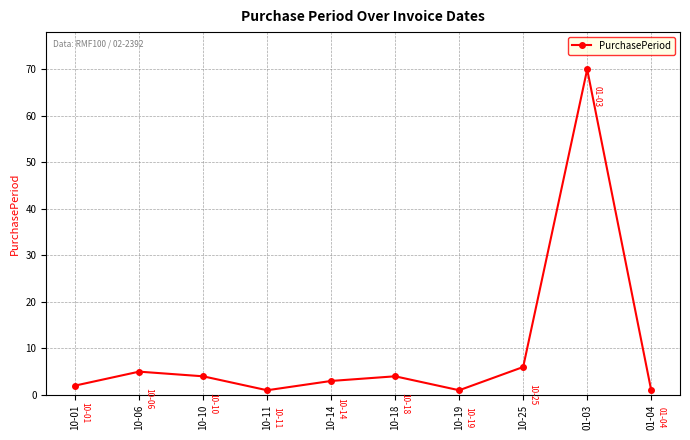

At which label is the value closest to 35?

10-25